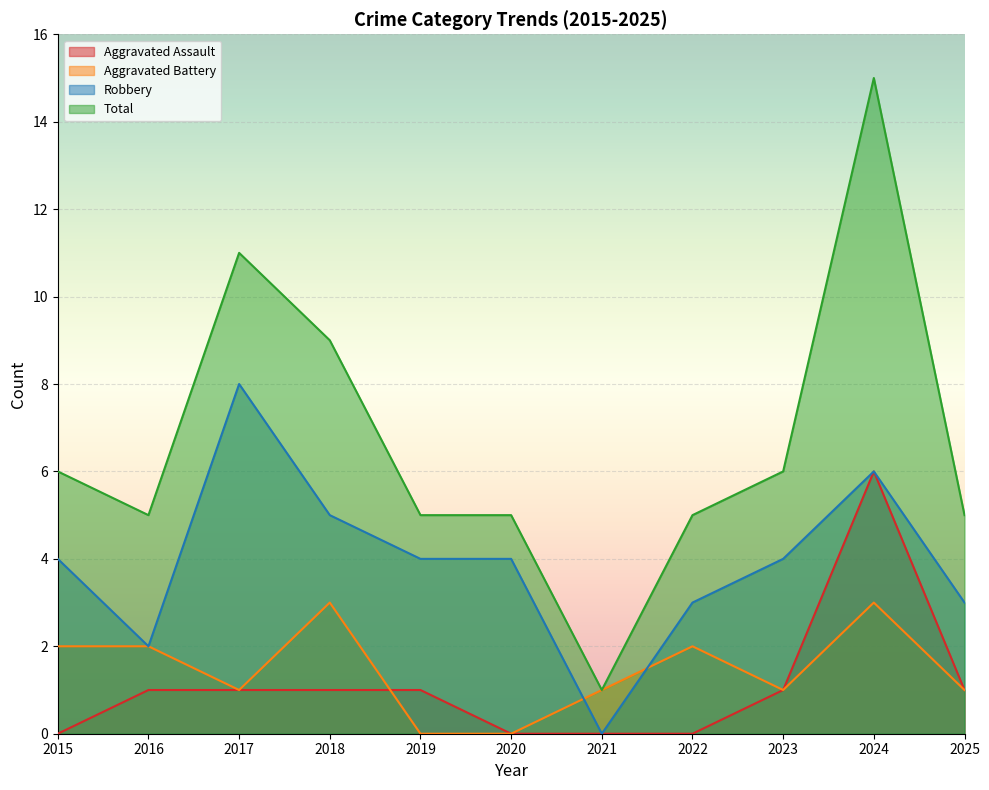

In Aggravated Battery, how many points are higher than both neighbors (excluding endpoints)?

3